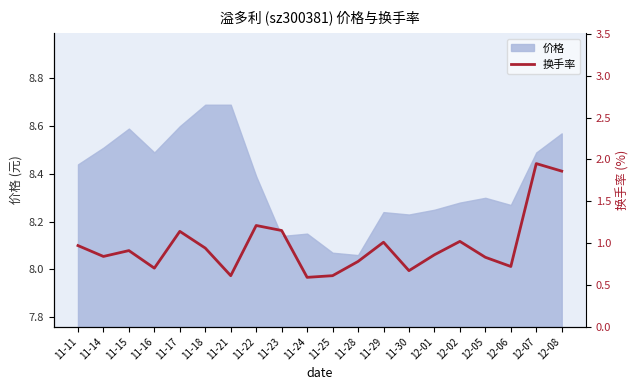

Where is the first local minimum?

11-14